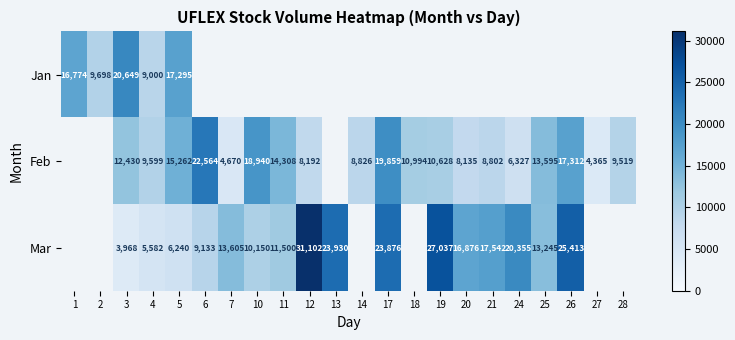

Is the value of Feb at 10 greater than the value of Mar at 11?

Yes